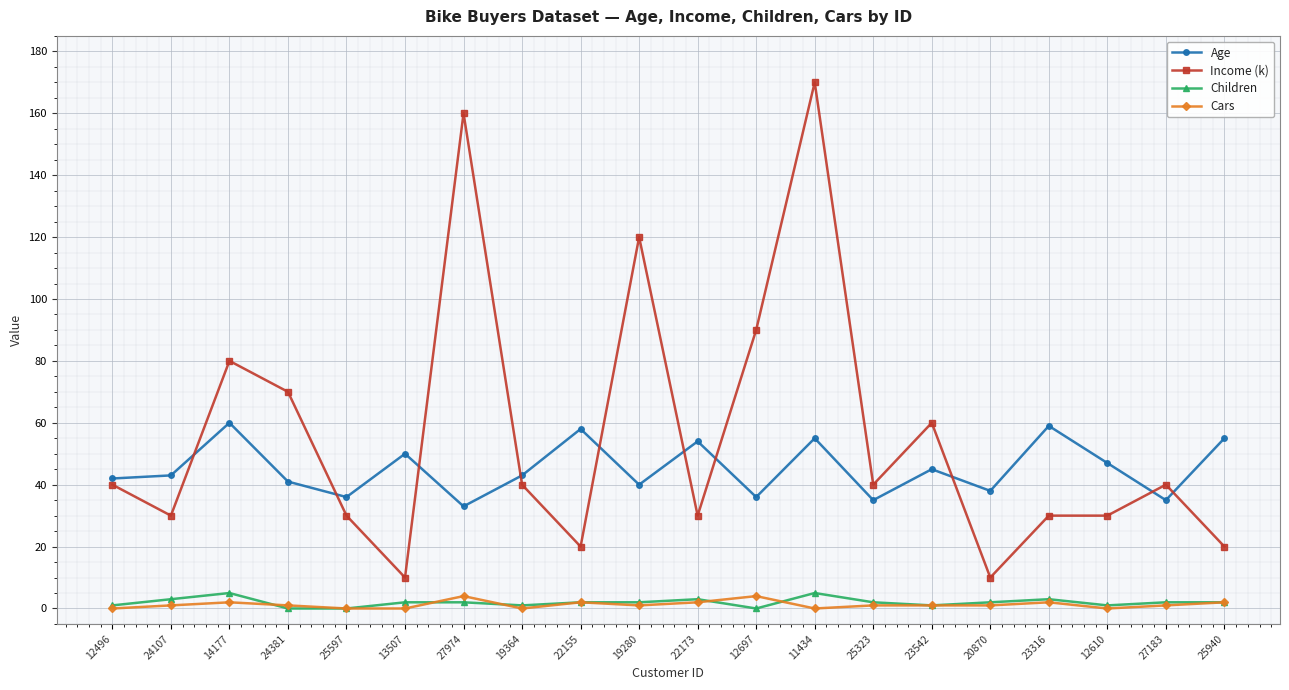

What is the label of the 1st point from the left?

12496